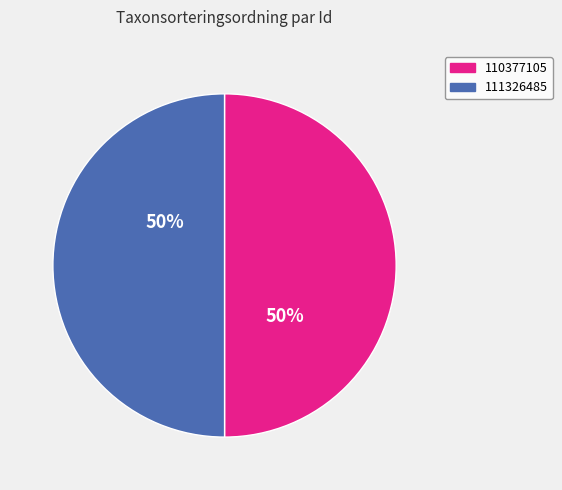

Is the sum of 110377105 and 111326485 greater than half?

Yes